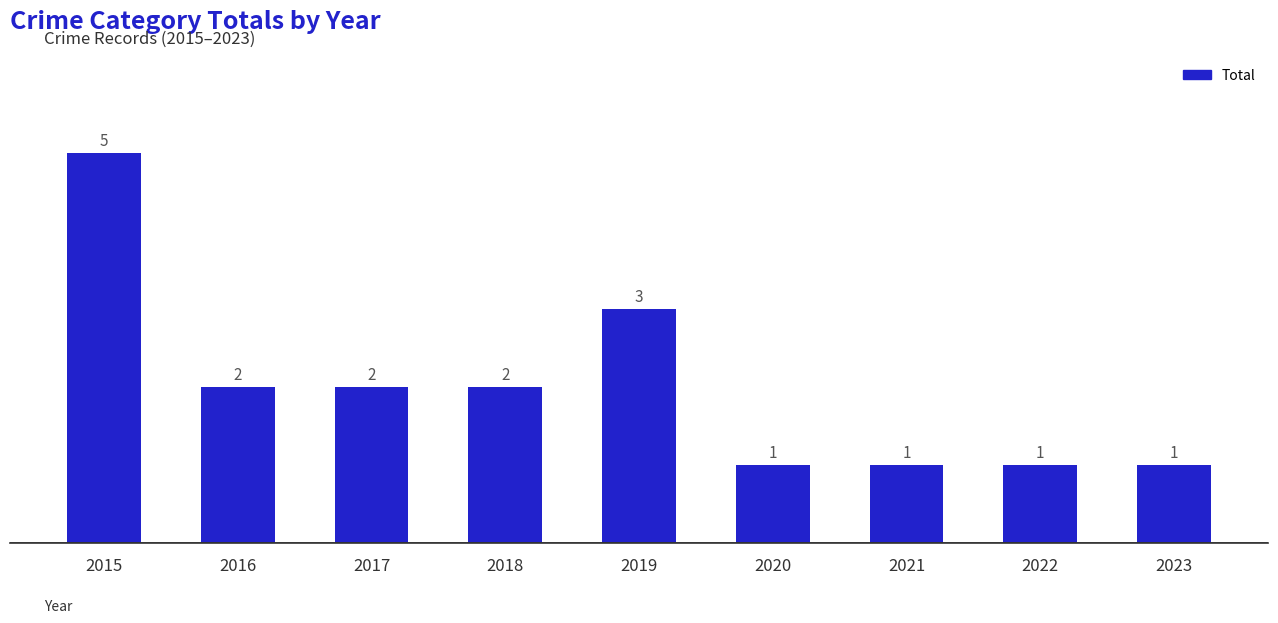

Count the values in the range 1 to 2.

7